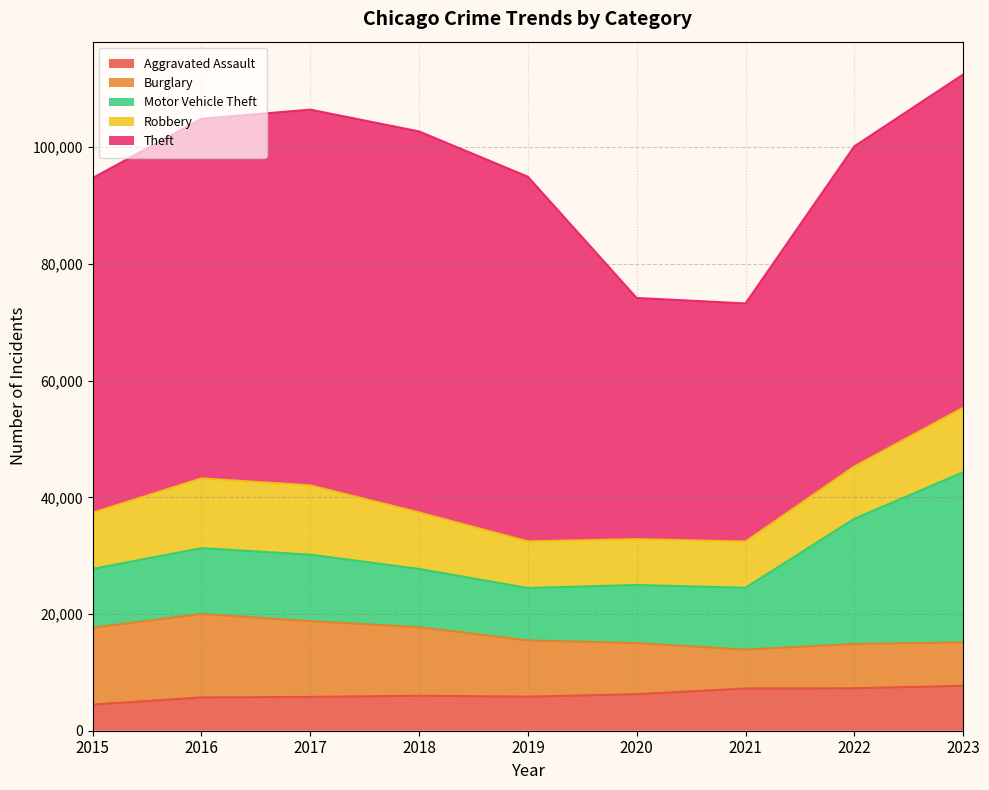

What is the difference between the Robbery values at 2019 and 2015?

1643